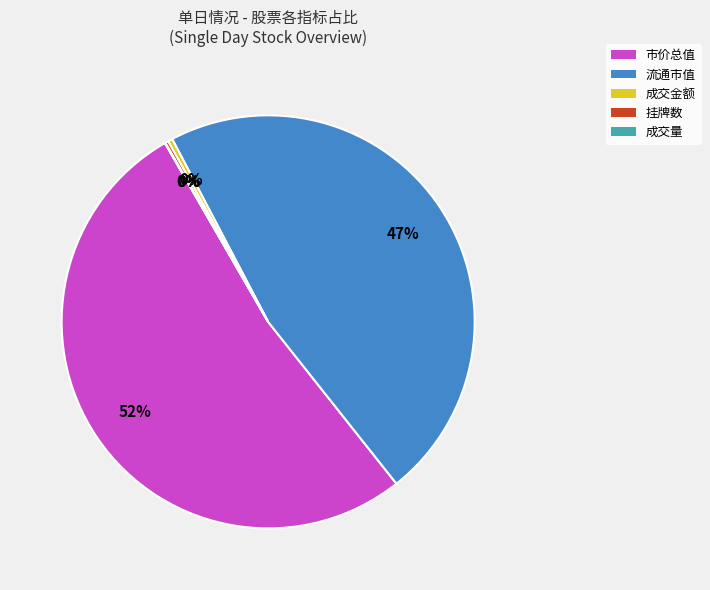

To the nearest percent, what is the average slice percentage?

20%